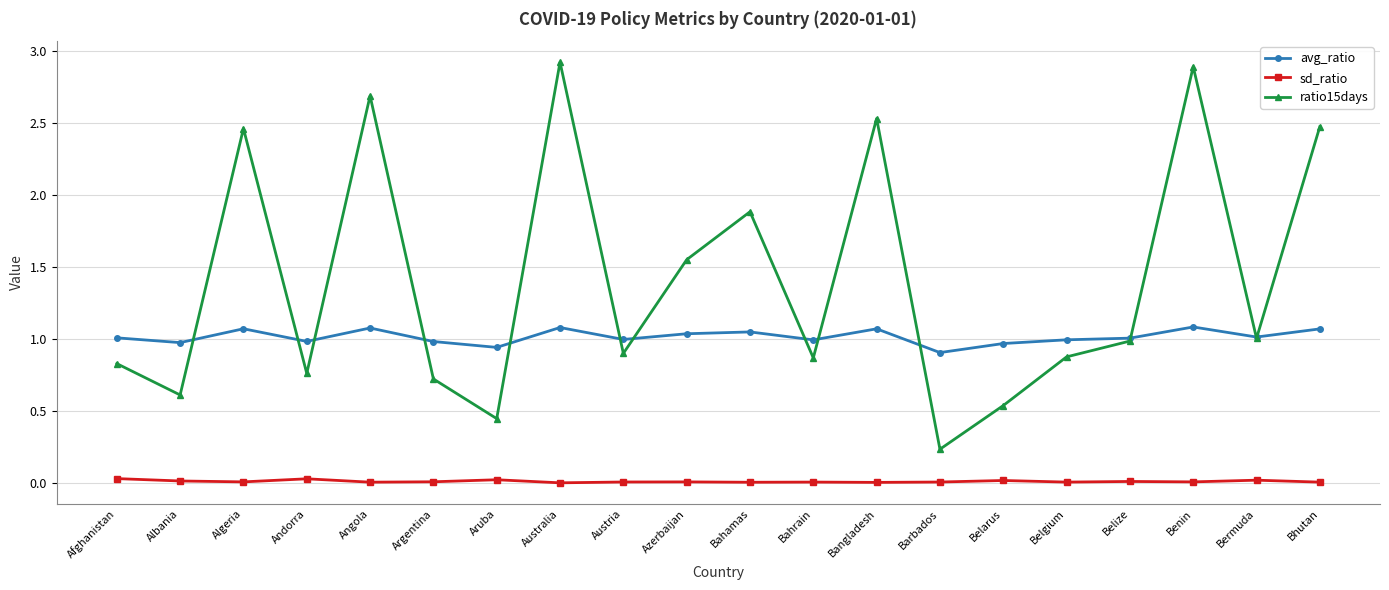

Rank the series by their average value, from lowest to highest.

sd_ratio, avg_ratio, ratio15days